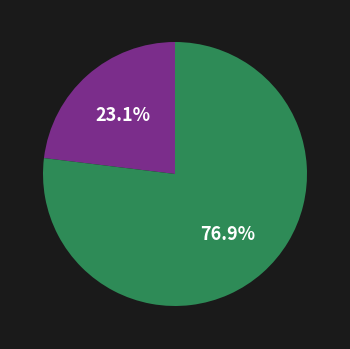

Is there a majority slice in this chart?

Yes